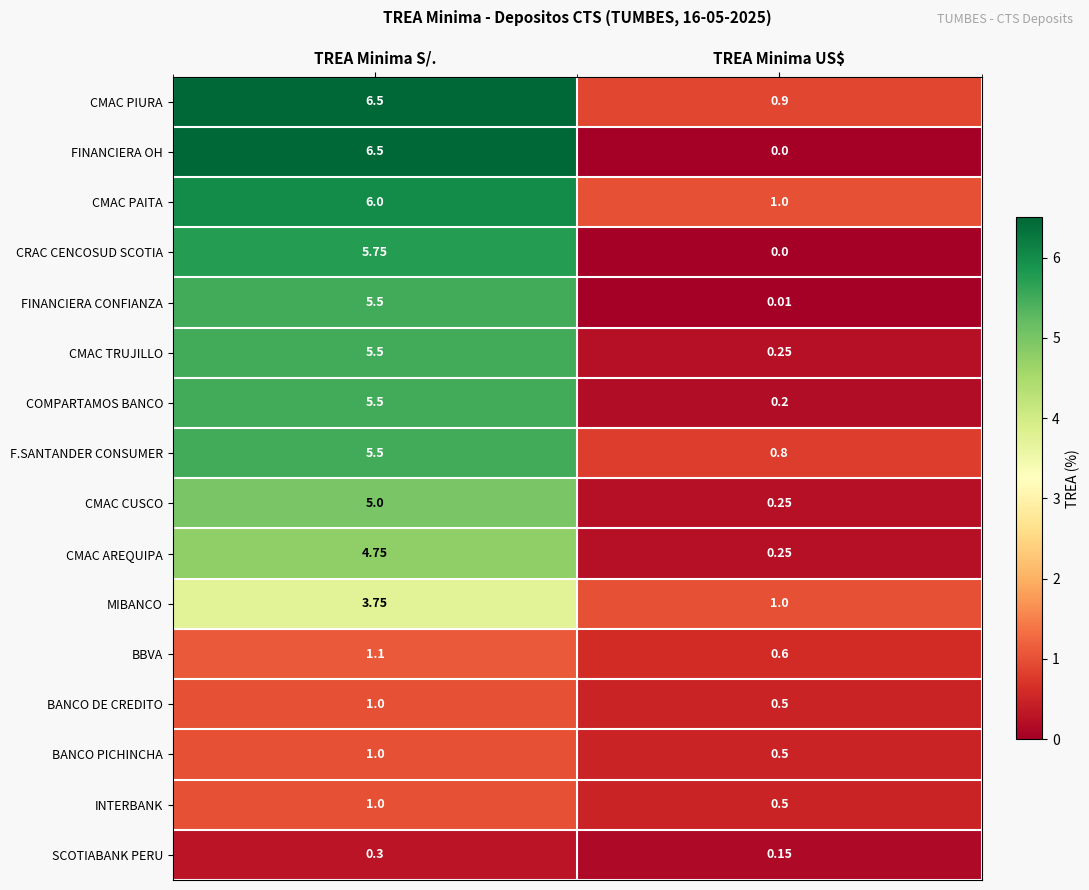

At how many categories does at least one series exceed 6?

1